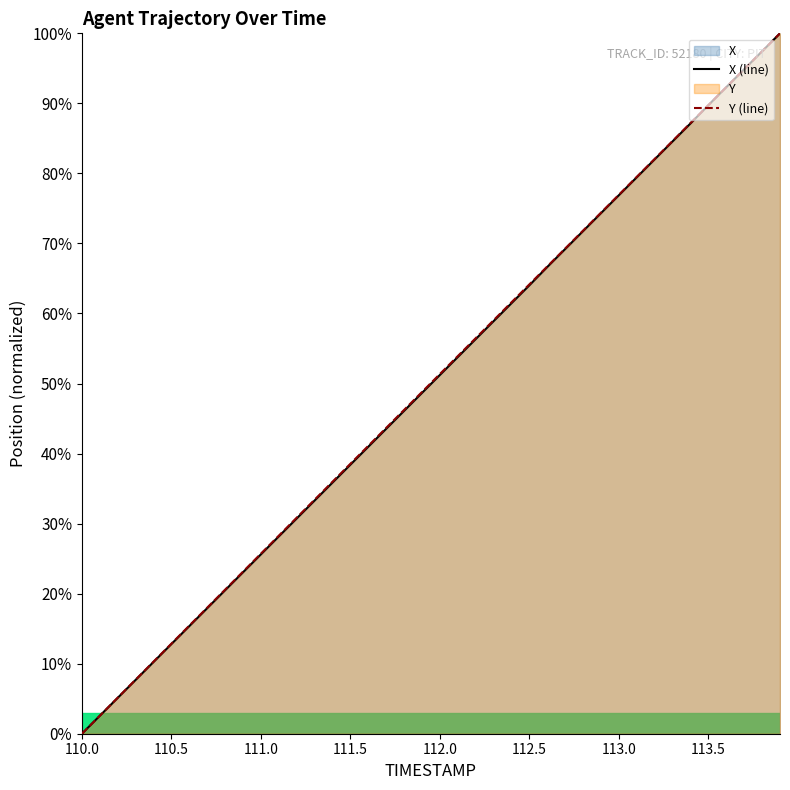

What is the total value across all series at 113.7?

189.8